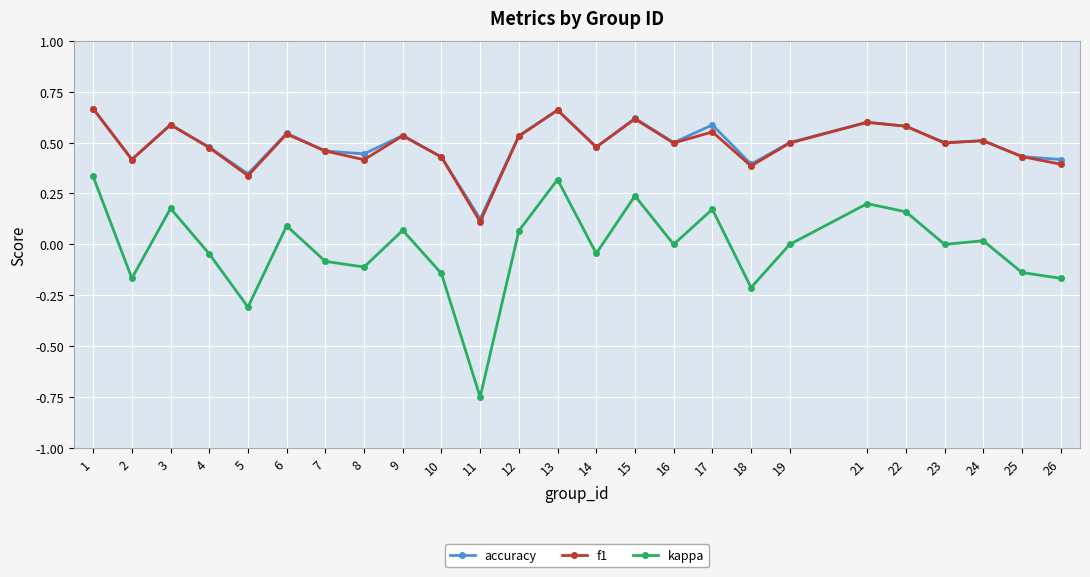

Which label corresponds to the smallest value in the chart?

11